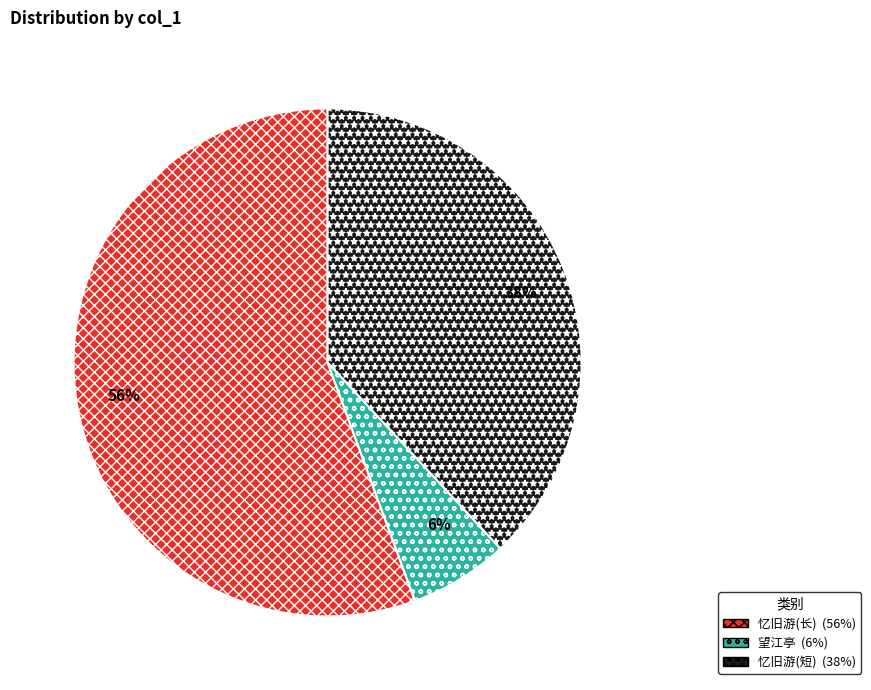

Is there any slice that represents more than half of the pie?

Yes